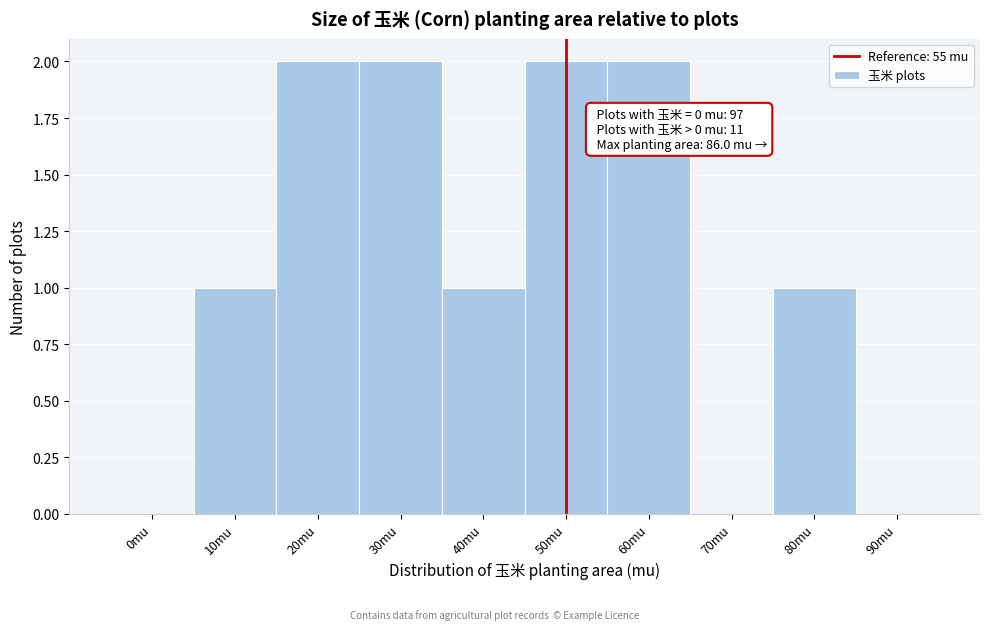

Reading left to right, what are all the values shown in this chart?

0mu=0	10mu=1	20mu=2	30mu=2	40mu=1	50mu=2	60mu=2	70mu=0	80mu=1	90mu=0